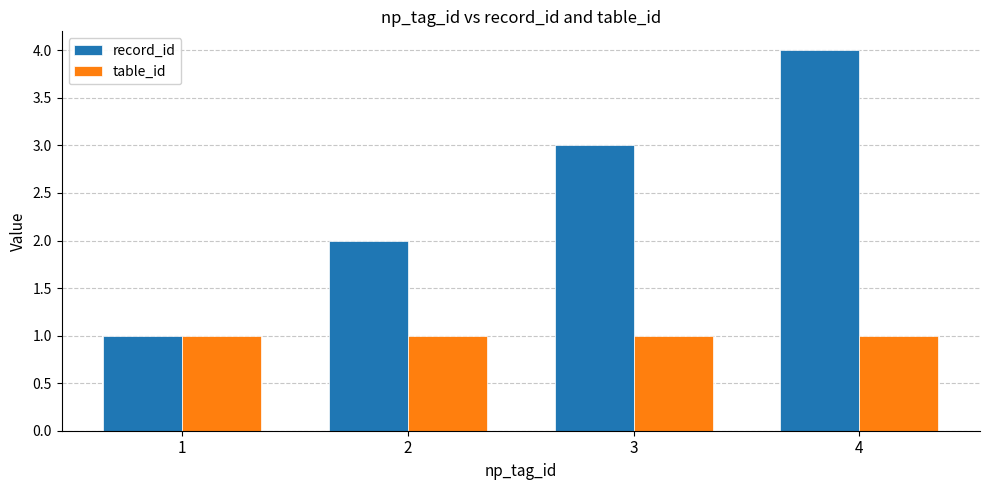

What is the spread (max minus min) of values at 4?

3